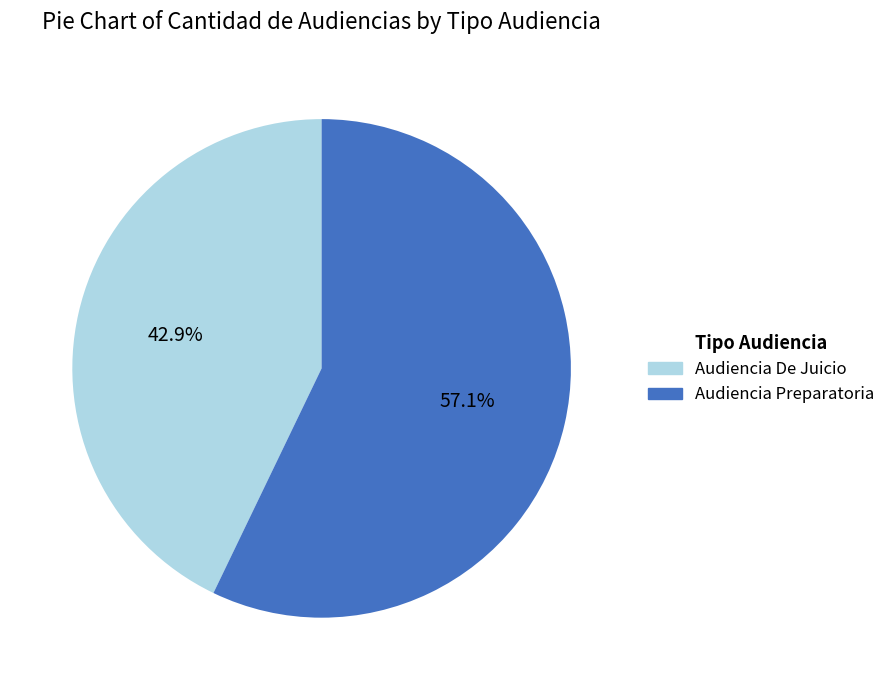

Does any single category account for the majority?

Yes